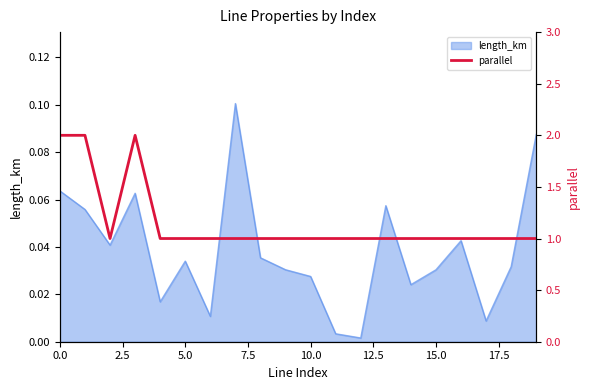

How many categories are shown in the chart?

20